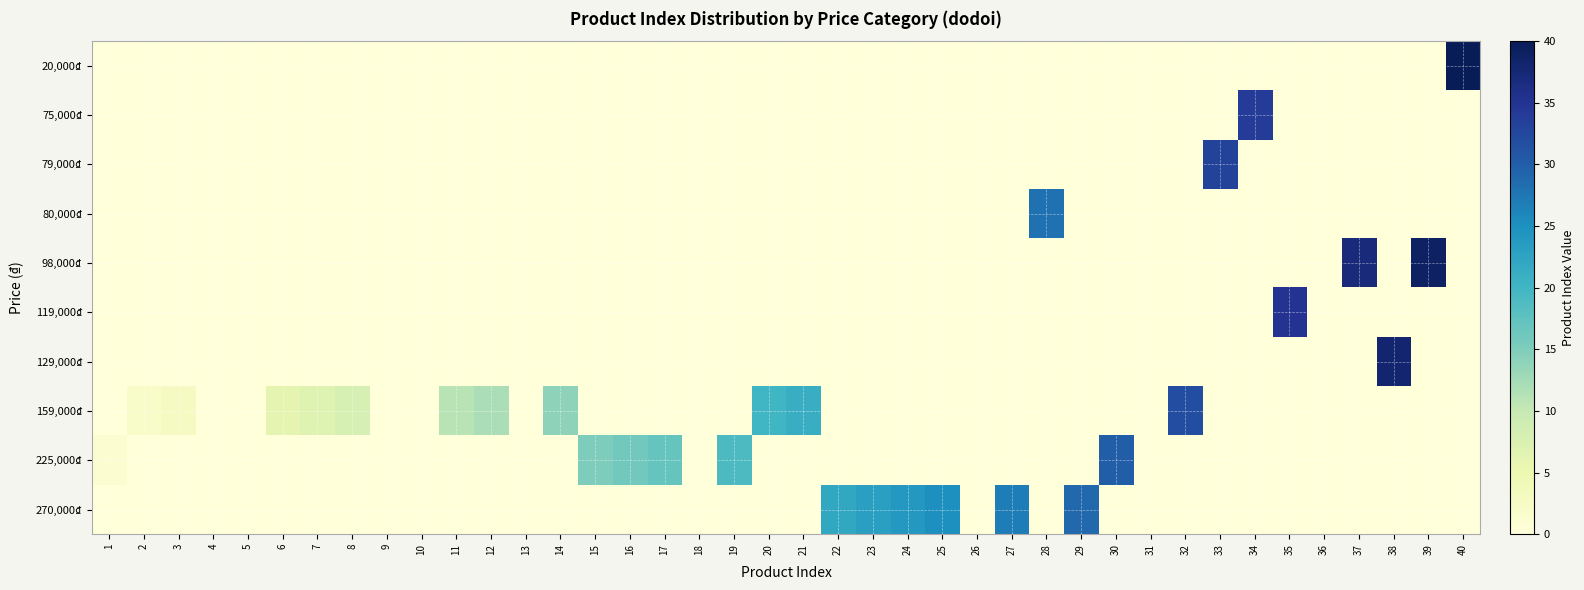

Reading left to right, what are all the values shown in this chart?

20,000₫: 1=0	2=0	3=0	4=0	5=0	6=0	7=0	8=0	9=0	10=0	11=0	12=0	13=0	14=0	15=0	16=0	17=0	18=0	19=0	20=0	21=0	22=0	23=0	24=0	25=0	26=0	27=0	28=0	29=0	30=0	31=0	32=0	33=0	34=0	35=0	36=0	37=0	38=0	39=0	40=40
75,000₫: 1=0	2=0	3=0	4=0	5=0	6=0	7=0	8=0	9=0	10=0	11=0	12=0	13=0	14=0	15=0	16=0	17=0	18=0	19=0	20=0	21=0	22=0	23=0	24=0	25=0	26=0	27=0	28=0	29=0	30=0	31=0	32=0	33=0	34=34	35=0	36=0	37=0	38=0	39=0	40=0
79,000₫: 1=0	2=0	3=0	4=0	5=0	6=0	7=0	8=0	9=0	10=0	11=0	12=0	13=0	14=0	15=0	16=0	17=0	18=0	19=0	20=0	21=0	22=0	23=0	24=0	25=0	26=0	27=0	28=0	29=0	30=0	31=0	32=0	33=33	34=0	35=0	36=0	37=0	38=0	39=0	40=0
80,000₫: 1=0	2=0	3=0	4=0	5=0	6=0	7=0	8=0	9=0	10=0	11=0	12=0	13=0	14=0	15=0	16=0	17=0	18=0	19=0	20=0	21=0	22=0	23=0	24=0	25=0	26=0	27=0	28=28	29=0	30=0	31=0	32=0	33=0	34=0	35=0	36=0	37=0	38=0	39=0	40=0
98,000₫: 1=0	2=0	3=0	4=0	5=0	6=0	7=0	8=0	9=0	10=0	11=0	12=0	13=0	14=0	15=0	16=0	17=0	18=0	19=0	20=0	21=0	22=0	23=0	24=0	25=0	26=0	27=0	28=0	29=0	30=0	31=0	32=0	33=0	34=0	35=0	36=0	37=37	38=0	39=39	40=0
119,000₫: 1=0	2=0	3=0	4=0	5=0	6=0	7=0	8=0	9=0	10=0	11=0	12=0	13=0	14=0	15=0	16=0	17=0	18=0	19=0	20=0	21=0	22=0	23=0	24=0	25=0	26=0	27=0	28=0	29=0	30=0	31=0	32=0	33=0	34=0	35=35	36=0	37=0	38=0	39=0	40=0
129,000₫: 1=0	2=0	3=0	4=0	5=0	6=0	7=0	8=0	9=0	10=0	11=0	12=0	13=0	14=0	15=0	16=0	17=0	18=0	19=0	20=0	21=0	22=0	23=0	24=0	25=0	26=0	27=0	28=0	29=0	30=0	31=0	32=0	33=0	34=0	35=0	36=0	37=0	38=38	39=0	40=0
159,000₫: 1=0	2=2	3=3	4=0	5=0	6=6	7=7	8=8	9=0	10=0	11=11	12=12	13=0	14=14	15=0	16=0	17=0	18=0	19=0	20=20	21=21	22=0	23=0	24=0	25=0	26=0	27=0	28=0	29=0	30=0	31=0	32=32	33=0	34=0	35=0	36=0	37=0	38=0	39=0	40=0
225,000₫: 1=1	2=0	3=0	4=0	5=0	6=0	7=0	8=0	9=0	10=0	11=0	12=0	13=0	14=0	15=15	16=16	17=17	18=0	19=19	20=0	21=0	22=0	23=0	24=0	25=0	26=0	27=0	28=0	29=0	30=30	31=0	32=0	33=0	34=0	35=0	36=0	37=0	38=0	39=0	40=0
270,000₫: 1=0	2=0	3=0	4=0	5=0	6=0	7=0	8=0	9=0	10=0	11=0	12=0	13=0	14=0	15=0	16=0	17=0	18=0	19=0	20=0	21=0	22=22	23=23	24=24	25=25	26=0	27=27	28=0	29=29	30=0	31=0	32=0	33=0	34=0	35=0	36=0	37=0	38=0	39=0	40=0